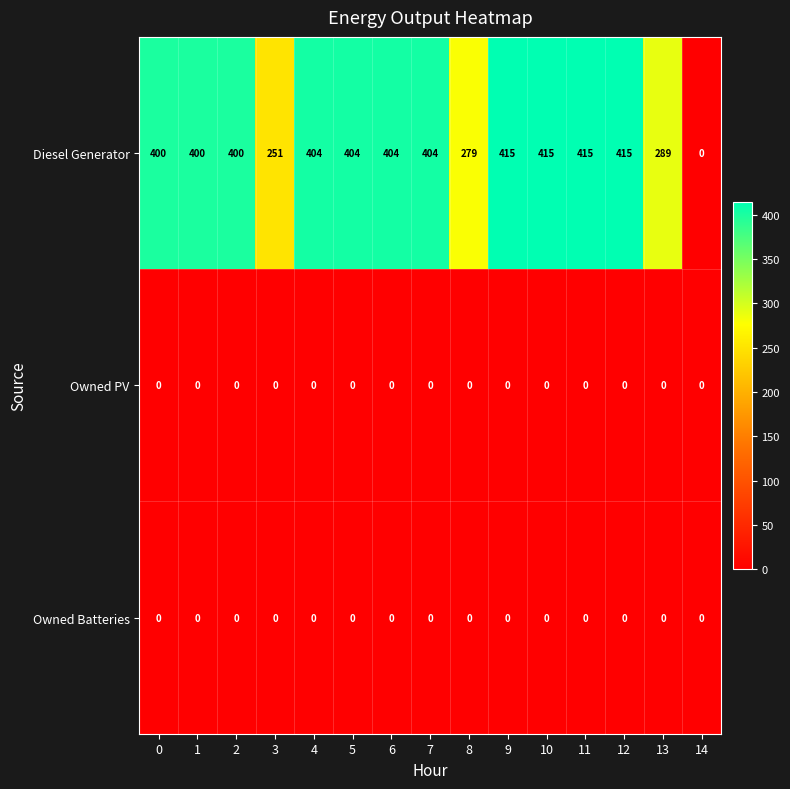

What is the total value across all series at 2?

400